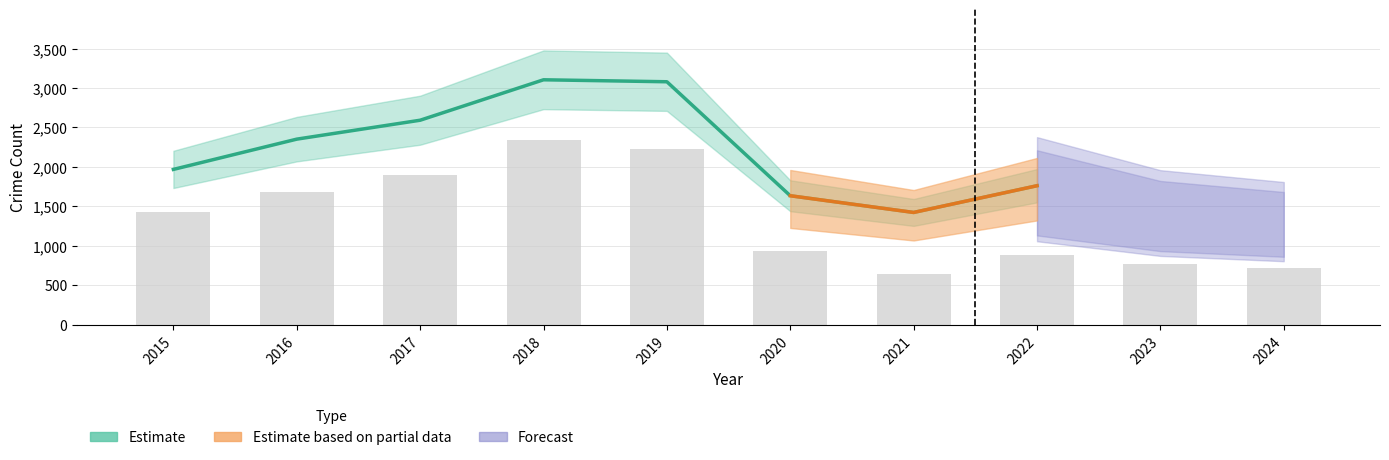

Reading left to right, list all the values displayed in this chart.

Theft: 1429	1676	1896	2342	2230	930	642	880	766	713
Robbery: 395	510	446	520	591	450	484	521	440	543
Aggravated Battery: 82	82	142	152	148	150	163	202	244	232
Aggravated Assault: 46	71	95	77	98	94	110	121	130	152
Criminal Sexual Assault: 12	8	8	11	8	3	14	24	22	24
Total: 1968	2352	2592	3105	3080	1634	1422	1761	1612	1674